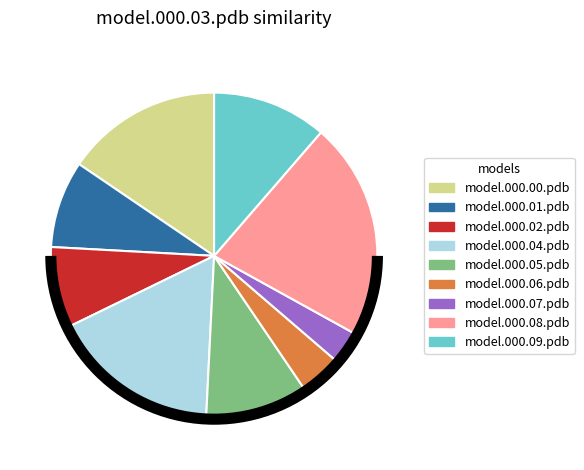

Which category has the smallest portion of the pie?

model.000.07.pdb